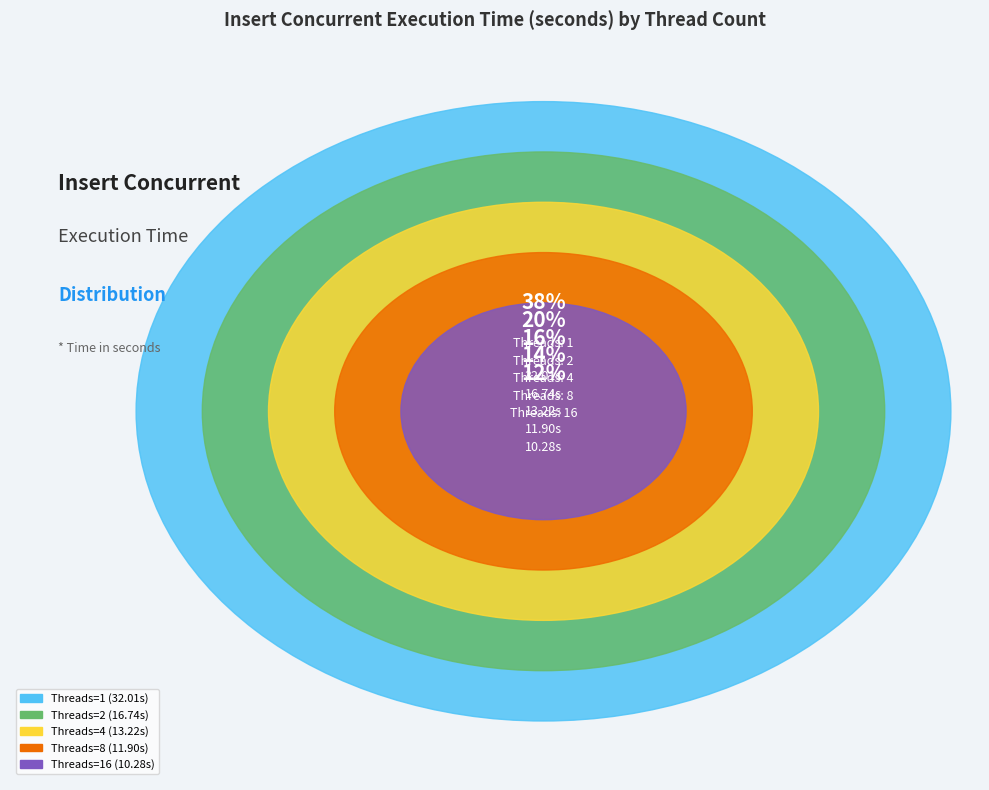

Is it true that 8 is 14% of the pie?

True